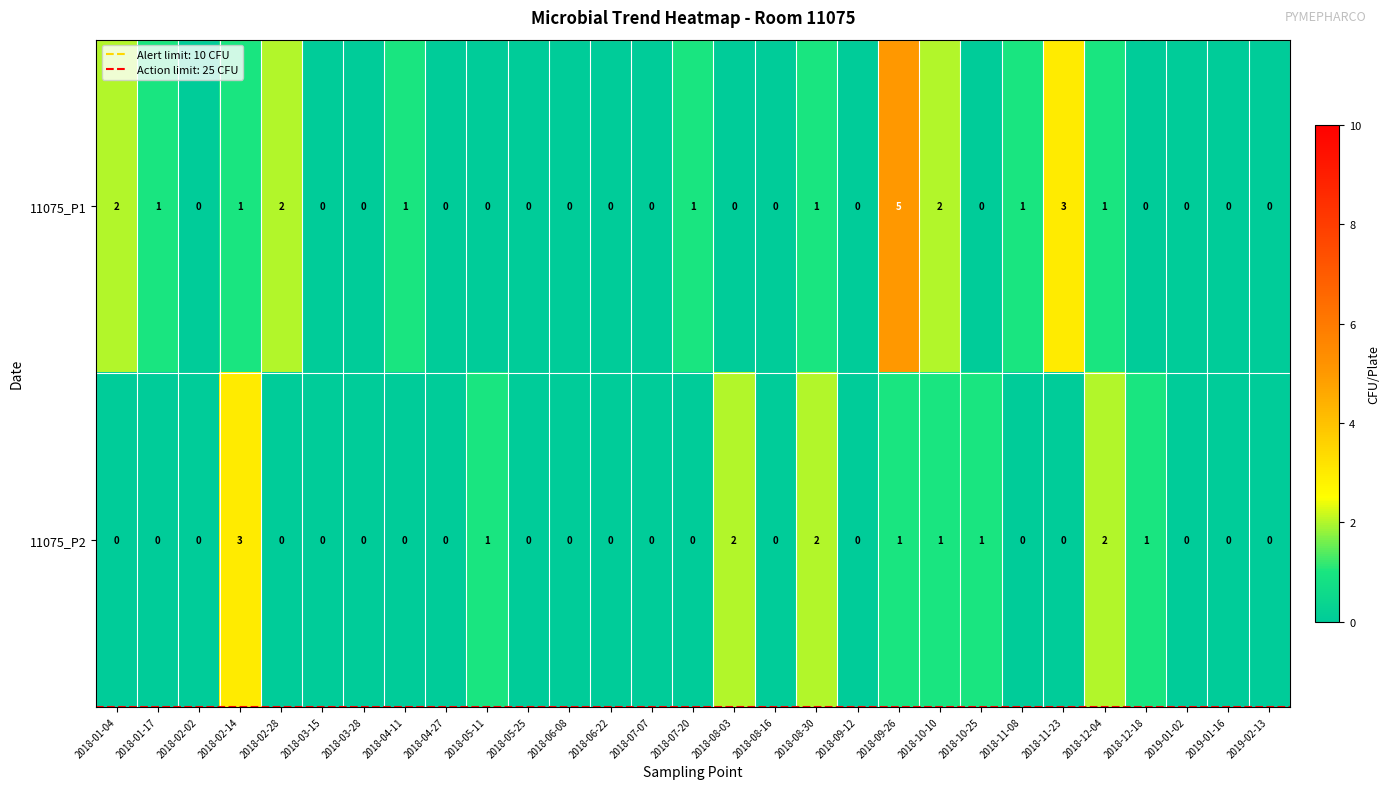

List the series in order of their peak value, lowest first.

11075_P2, 11075_P1